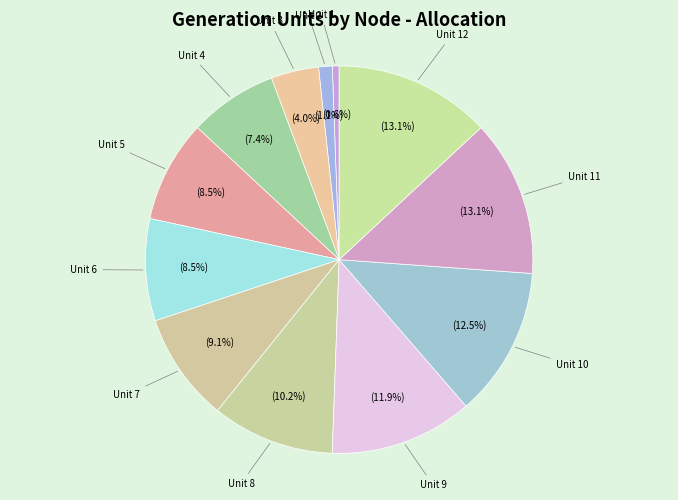

Does any single category account for the majority?

No